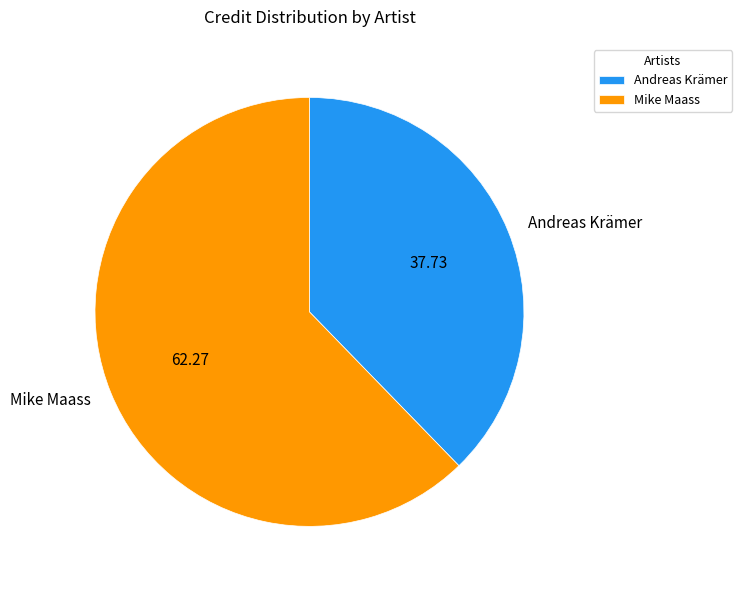

What is the ratio of the value at Andreas Krämer to the value at Mike Maass?

0.6